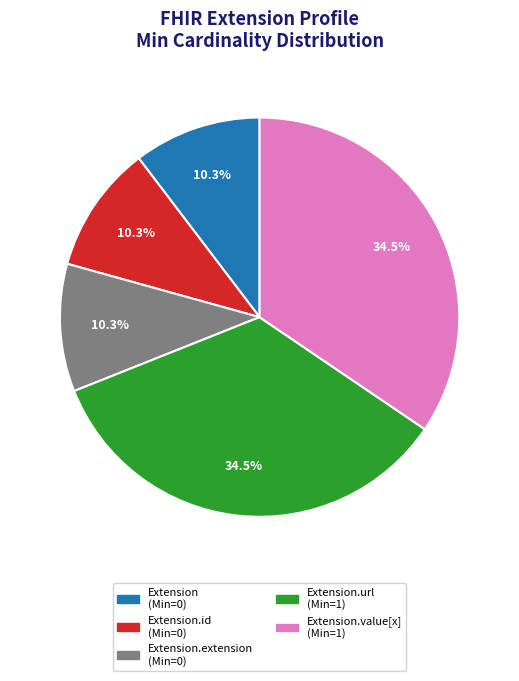

How many segments does this pie chart have?

5